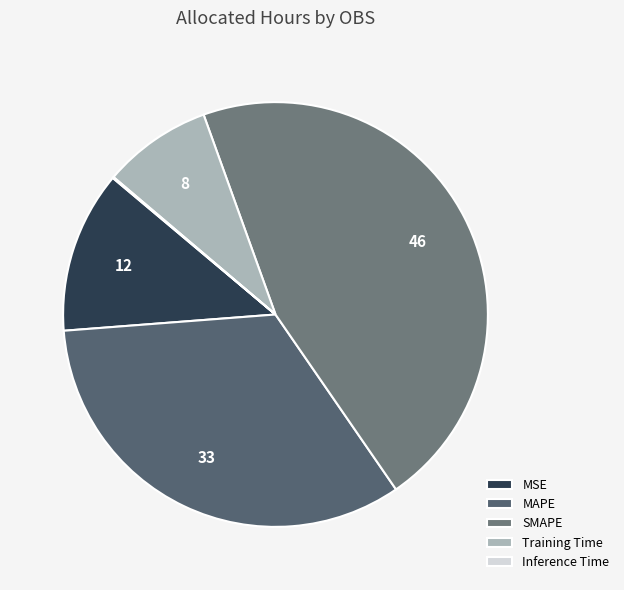

Does any single category account for the majority?

No